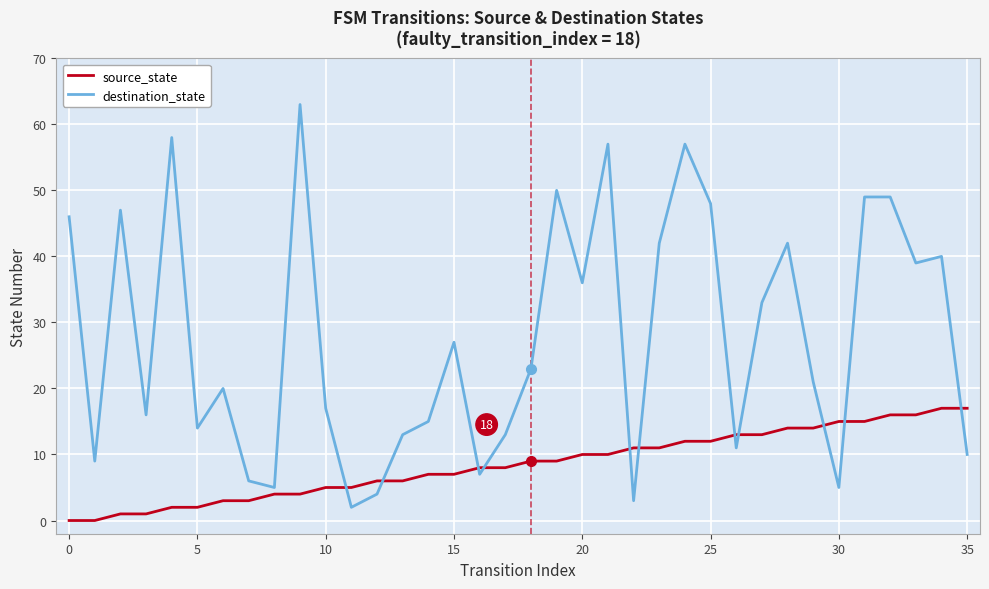

After their last crossing, which series has the higher values: destination_state or source_state?

source_state